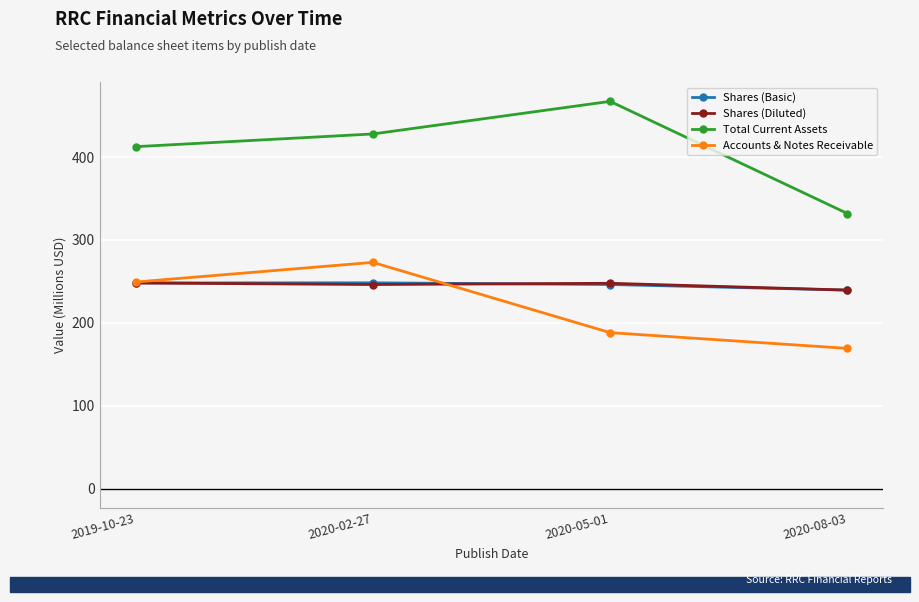

How many lines are shown in the chart?

4